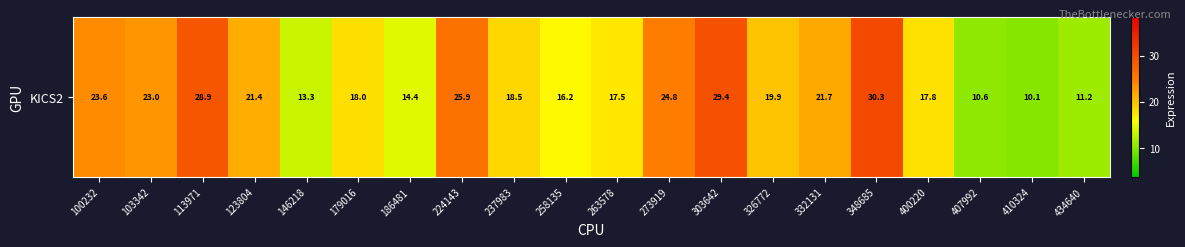

Which has a higher value, 400220 or 237983?

237983